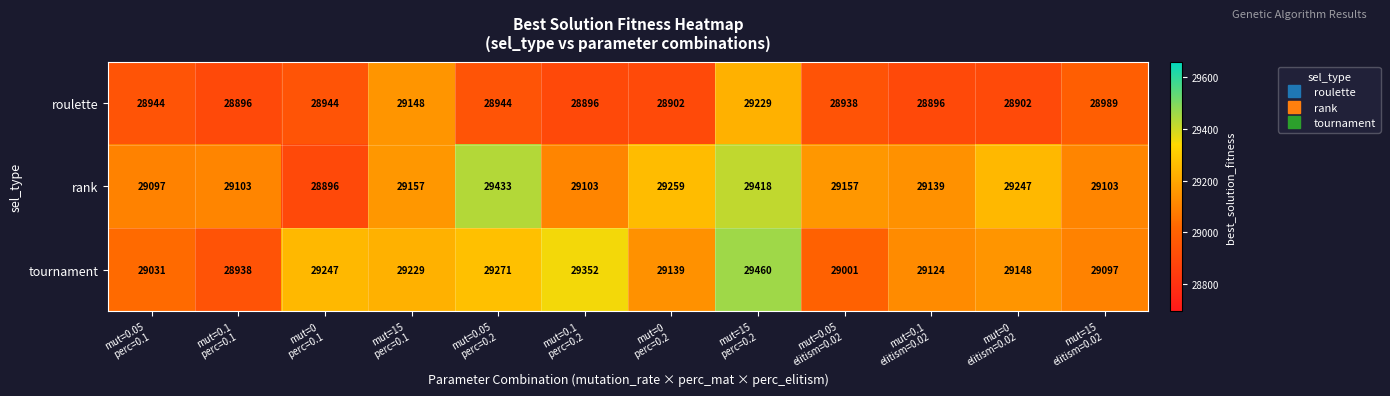

What is the average value of the tournament series?

29170